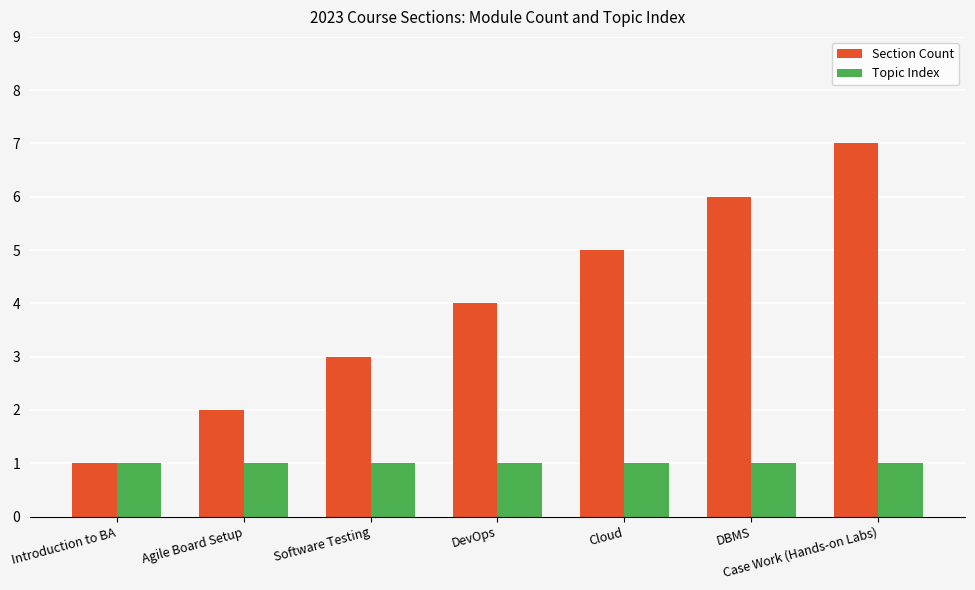

What is the value of the Section Count bar at the 5th from the left?

5